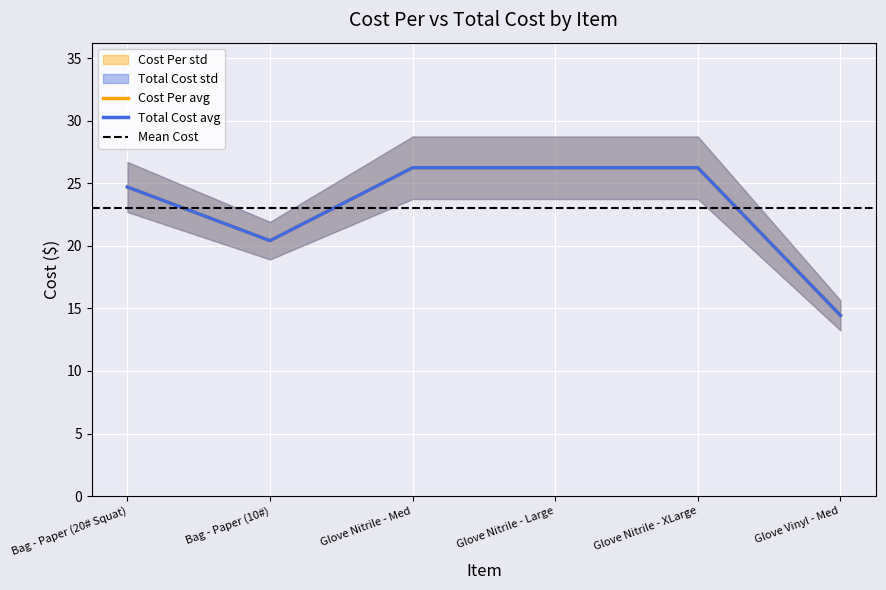

What is the average value of the Cost Per series?

23.1